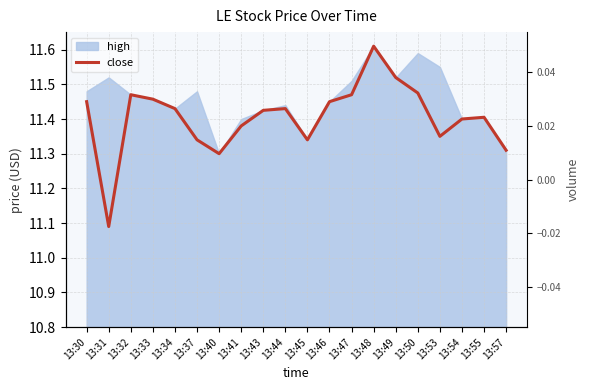

Reading right to left, what are all the values shown in this chart?

11.3	11.4	11.4	11.3	11.5	11.5	11.6	11.5	11.4	11.3	11.4	11.4	11.4	11.3	11.3	11.4	11.5	11.5	11.1	11.4